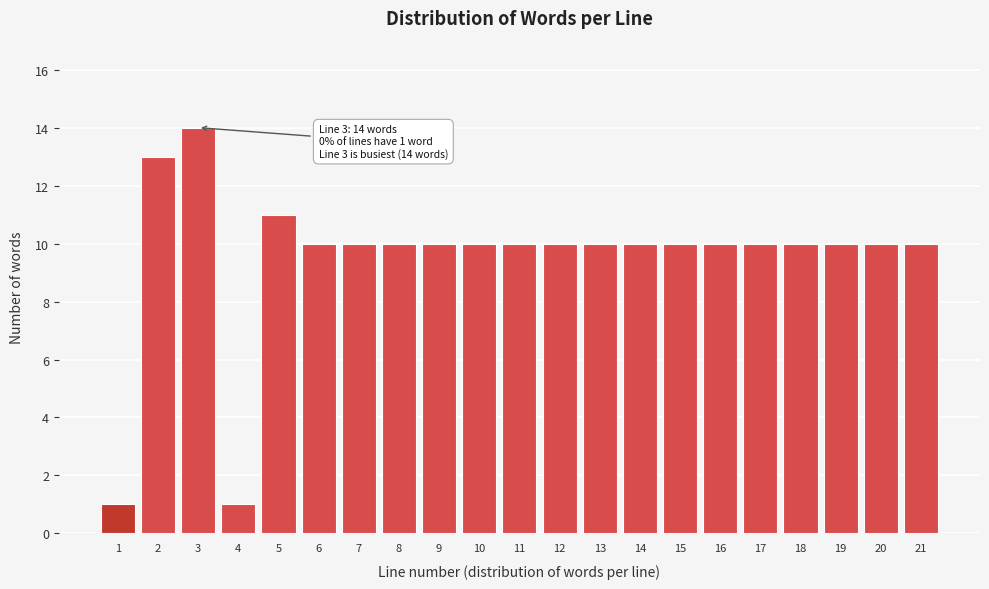

Reading left to right, transcribe all the data shown in this chart.

1=1	2=13	3=14	4=1	5=11	6=10	7=10	8=10	9=10	10=10	11=10	12=10	13=10	14=10	15=10	16=10	17=10	18=10	19=10	20=10	21=10